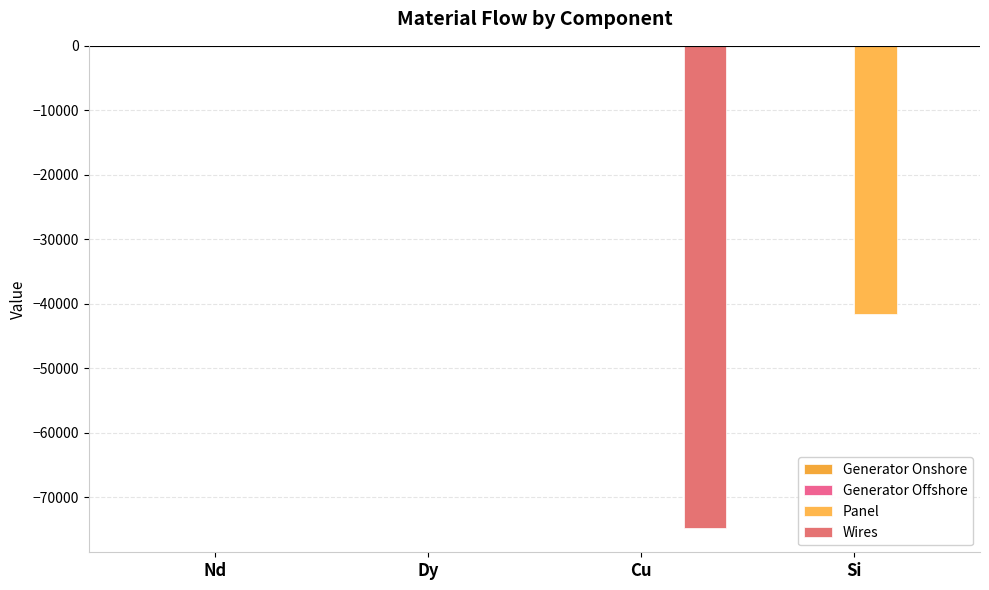

How many groups of bars are there?

4